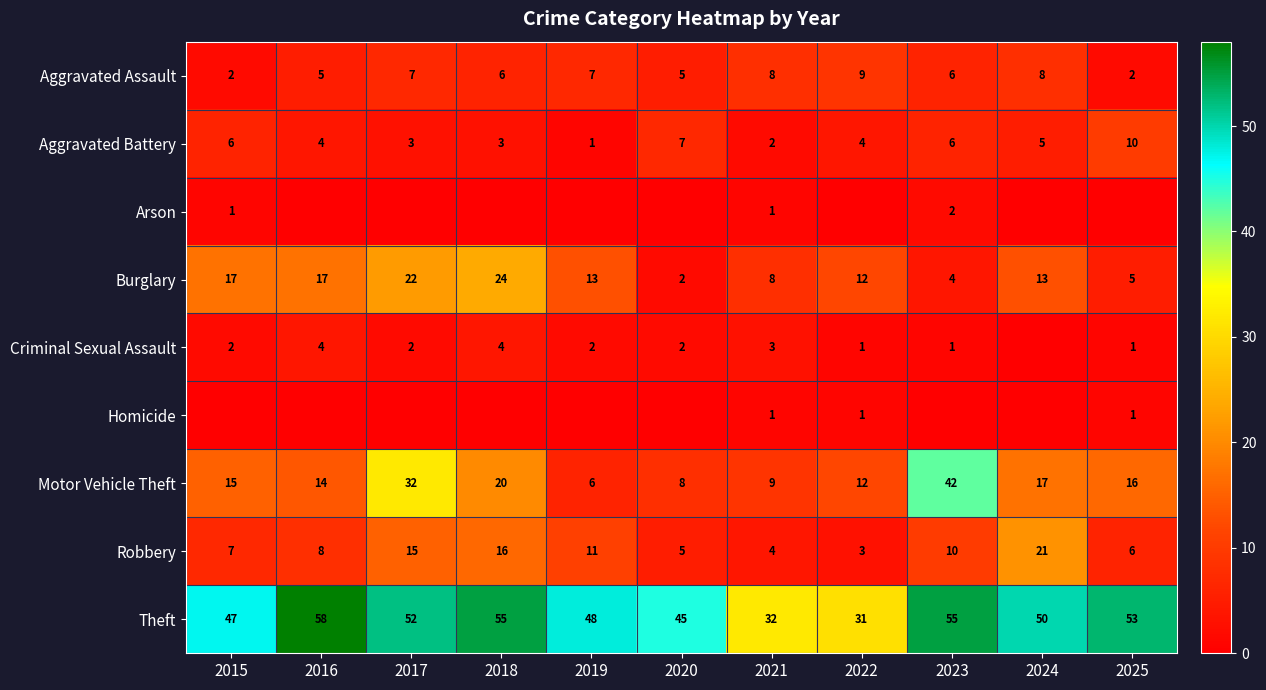

What is the total value across all series at 2023?

126